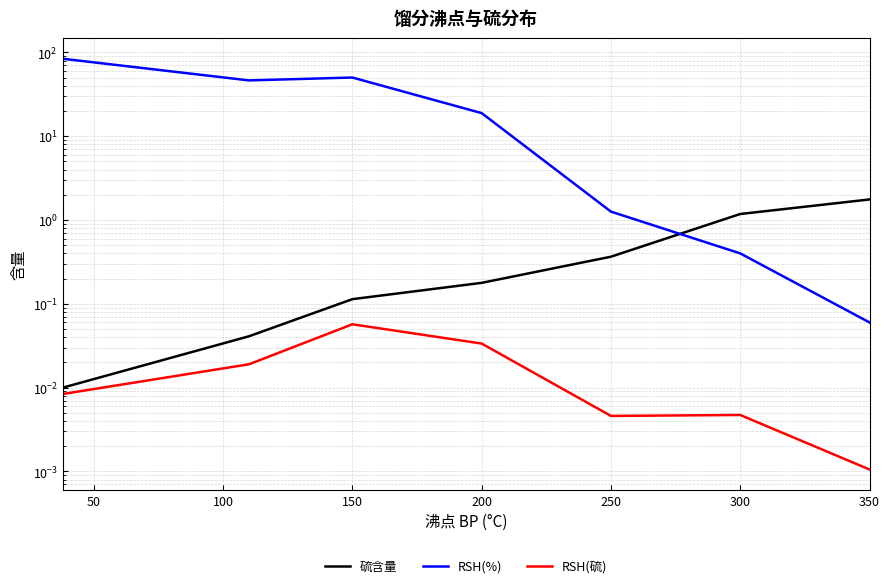

What is the difference between the maximum and second lowest values in the RSH(硫) series?

0.1